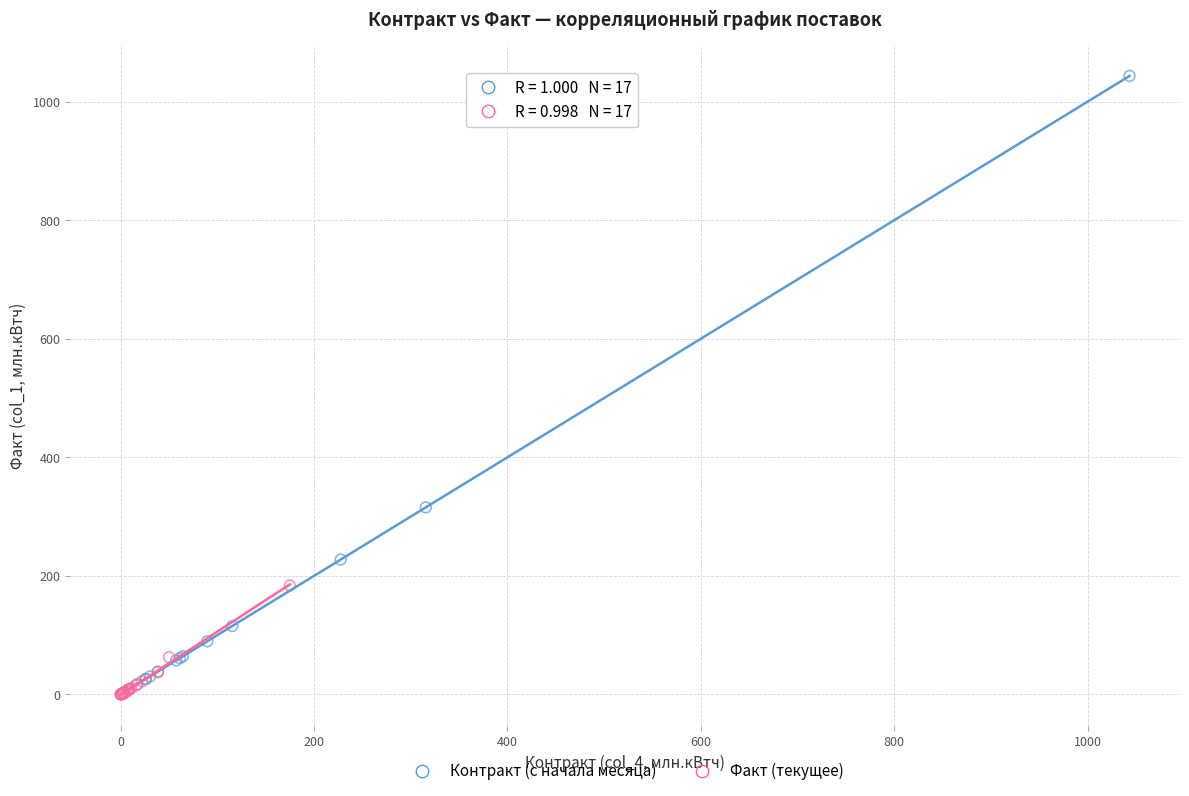

Which series has the widest spread of Y values?

Контракт (с начала месяца)